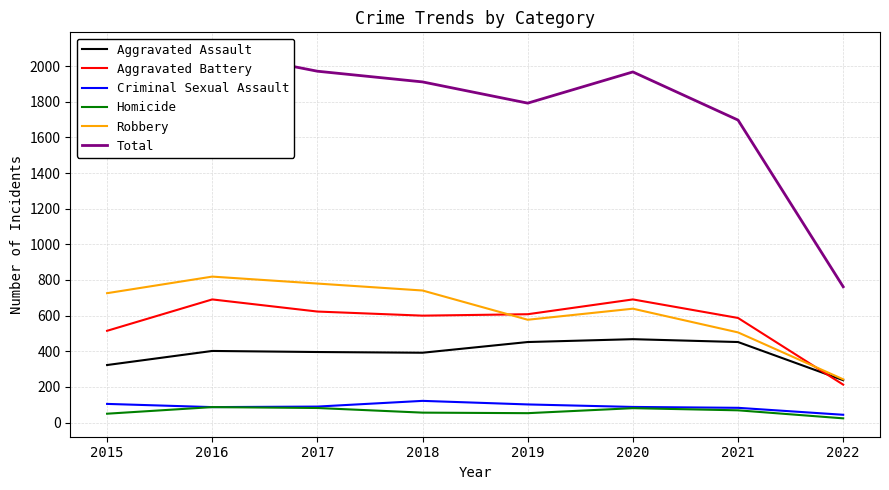

Where does the Aggravated Assault series first go above 402?

2019